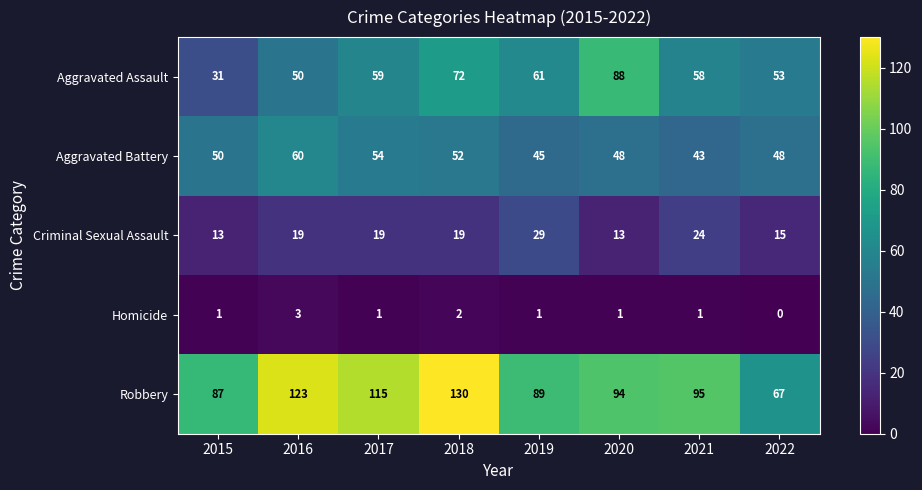

What is the highest value of the Homicide series?

3